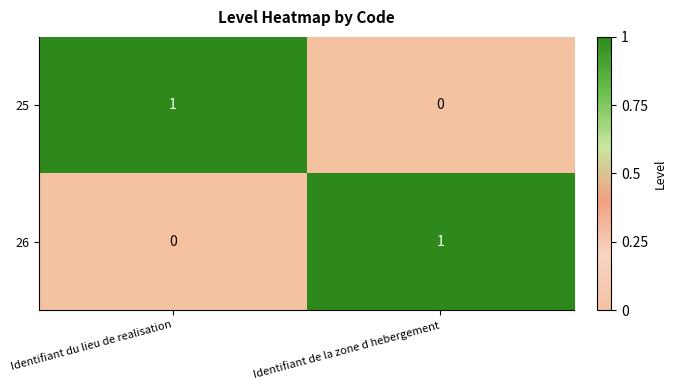

Where is 26 nearest to the value 0?

Identifiant du lieu de realisation